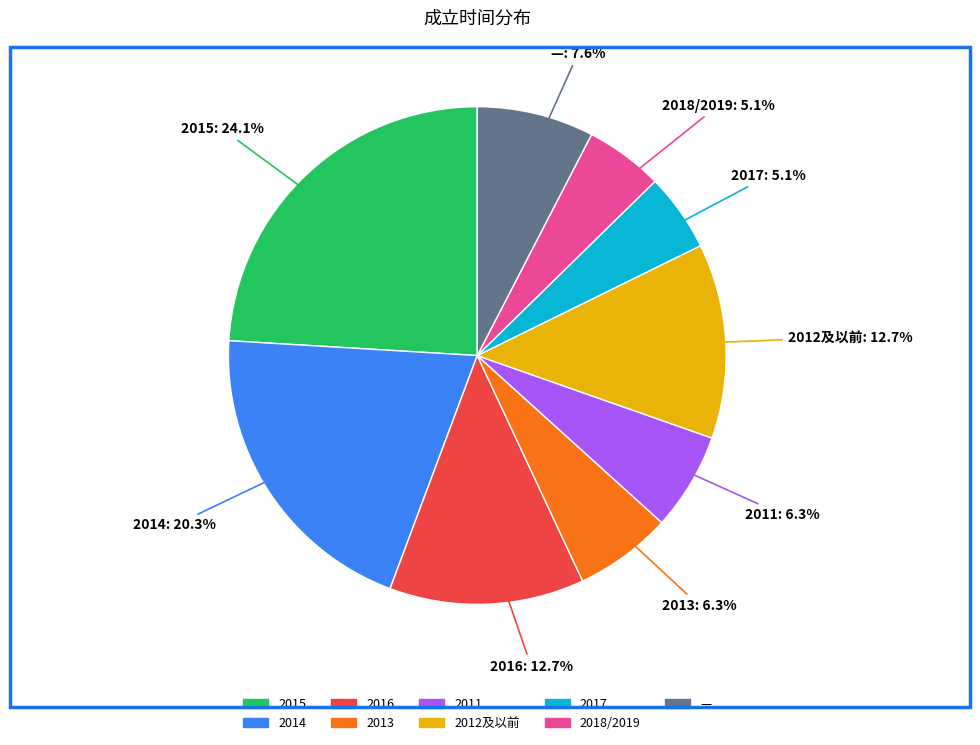

Is there a majority slice in this chart?

No